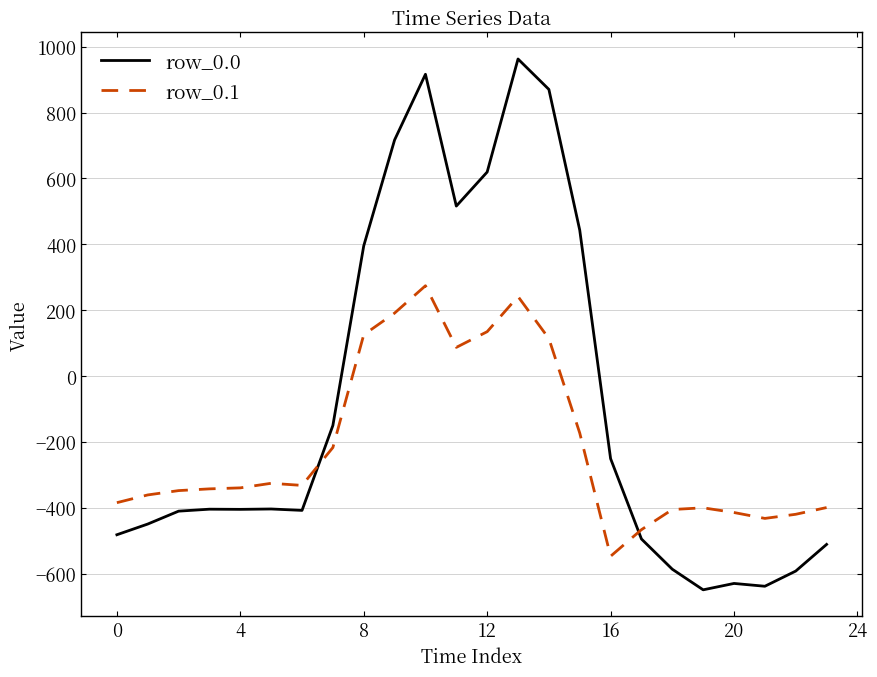

List the series in order of their peak value, lowest first.

row_0.1, row_0.0